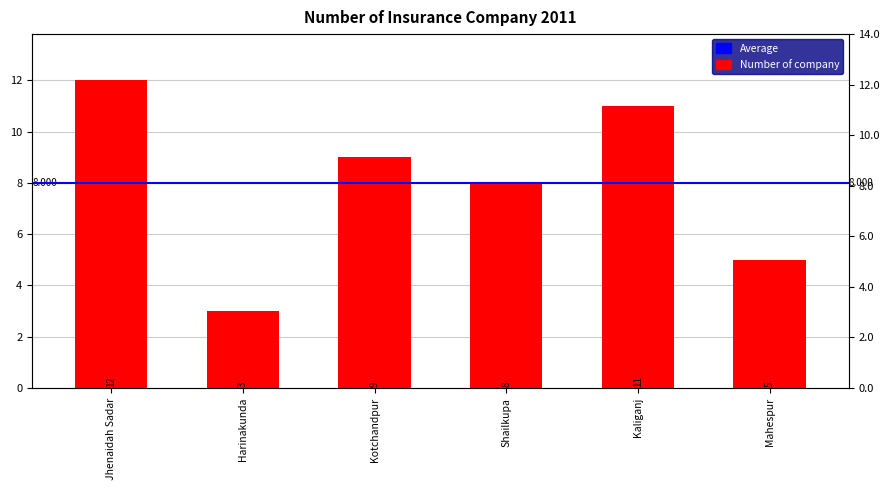

Count the values in the range 5 to 11.

4